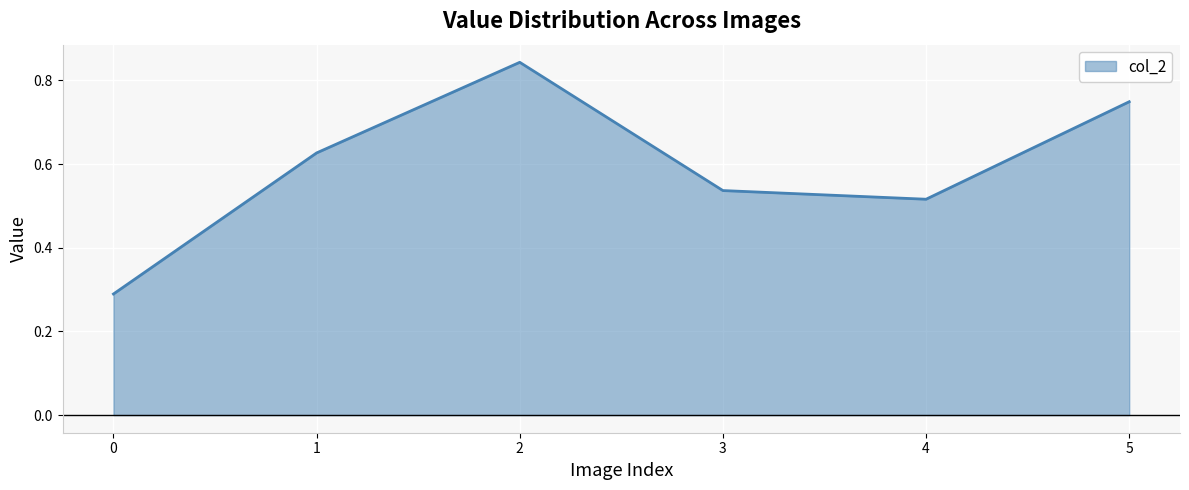

Rank the categories by value from lowest to highest.

0, 4, 3, 1, 5, 2